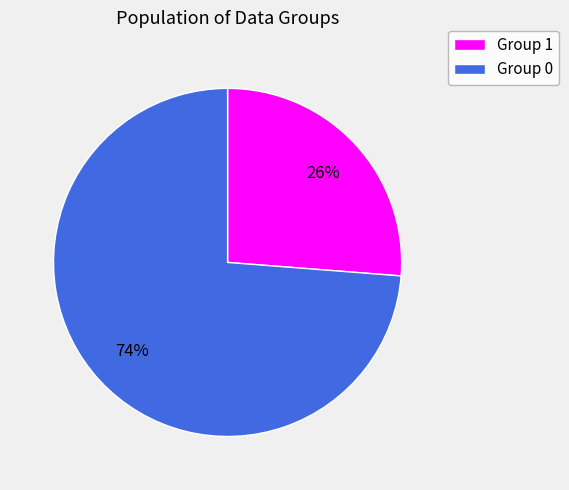

Rank the categories by value from lowest to highest.

Group 1, Group 0